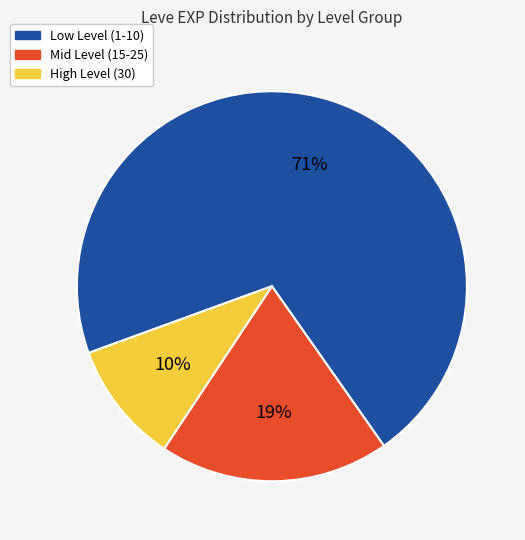

How many segments does this pie chart have?

3